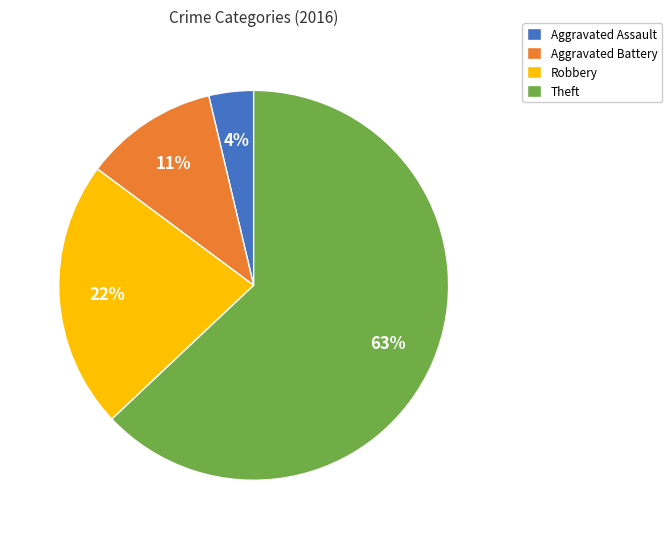

To the nearest percent, what is the combined percentage of Aggravated Battery and Robbery?

33%